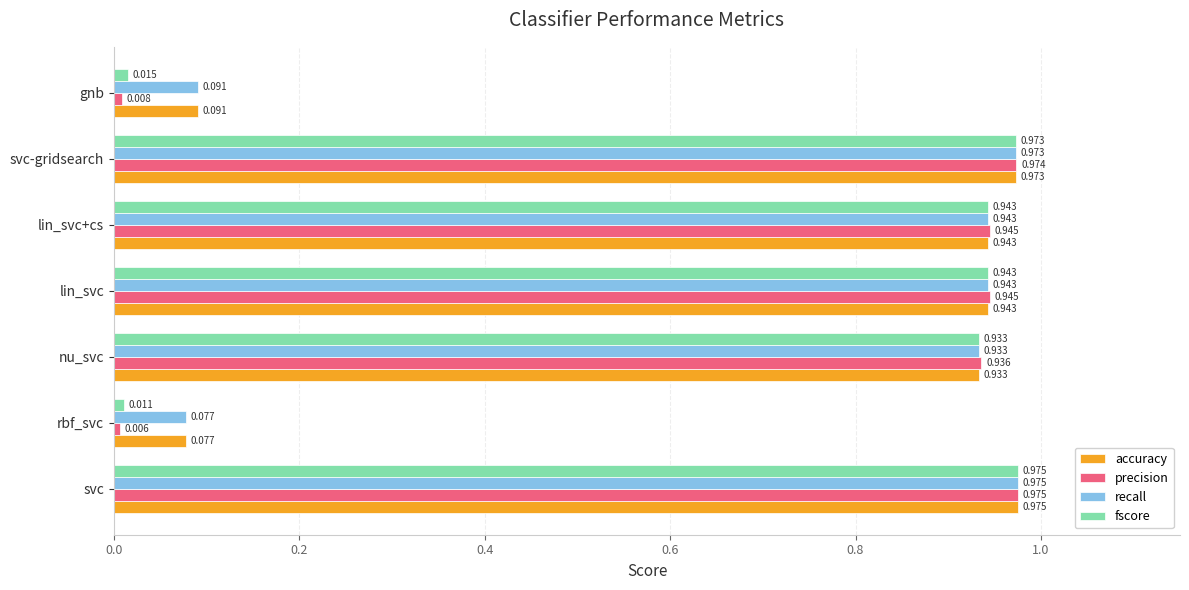

Is the value of recall at rbf_svc greater than the value of accuracy at svc?

No